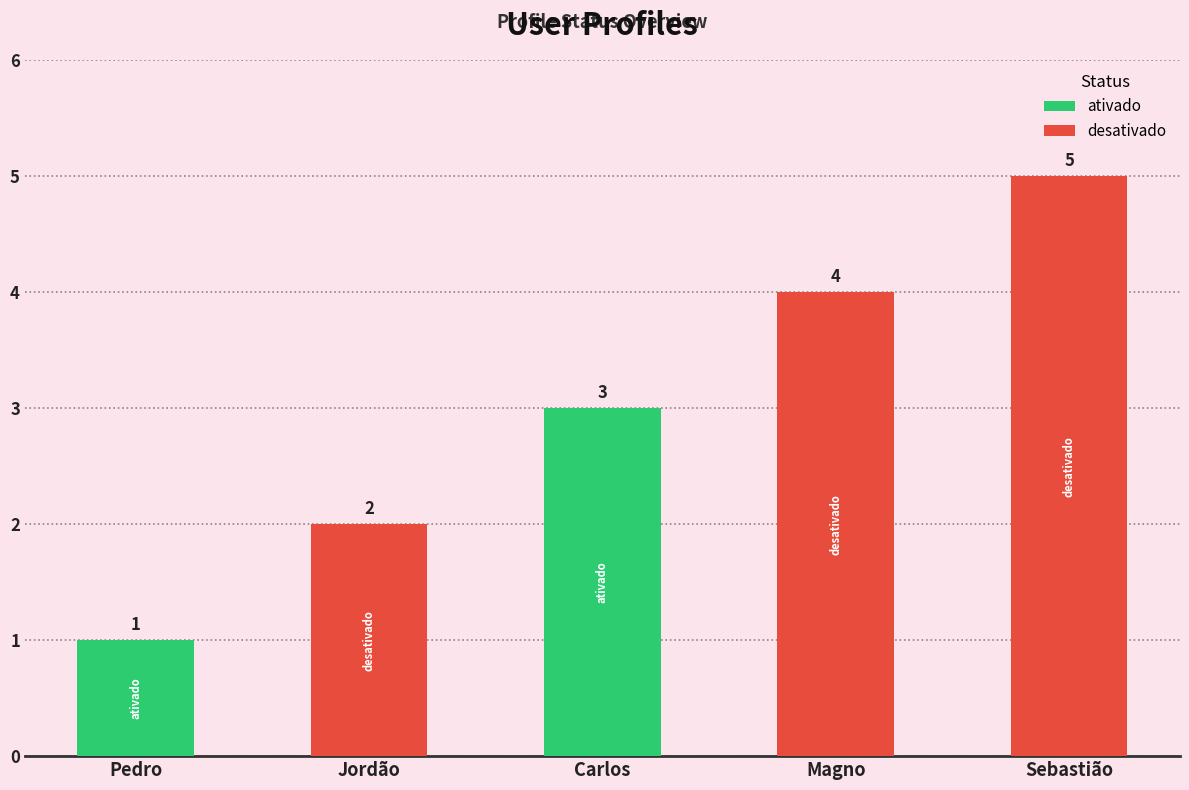

The value at Sebastião is 1. True or false?

False